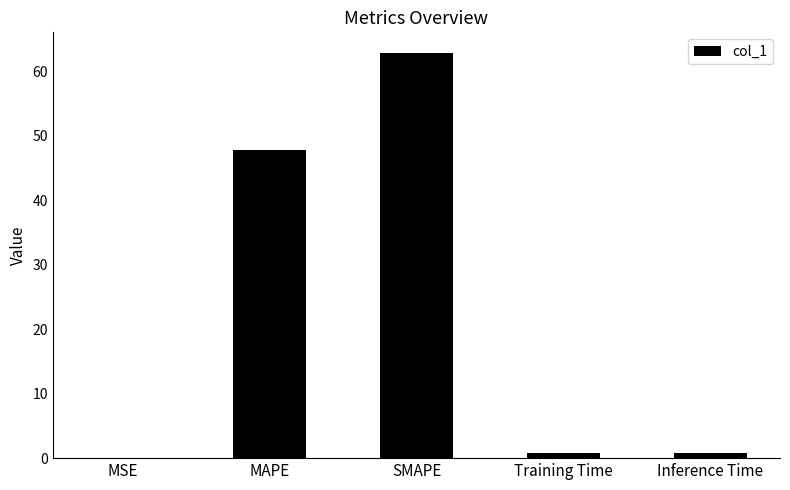

What is the sum of all values?

112.2